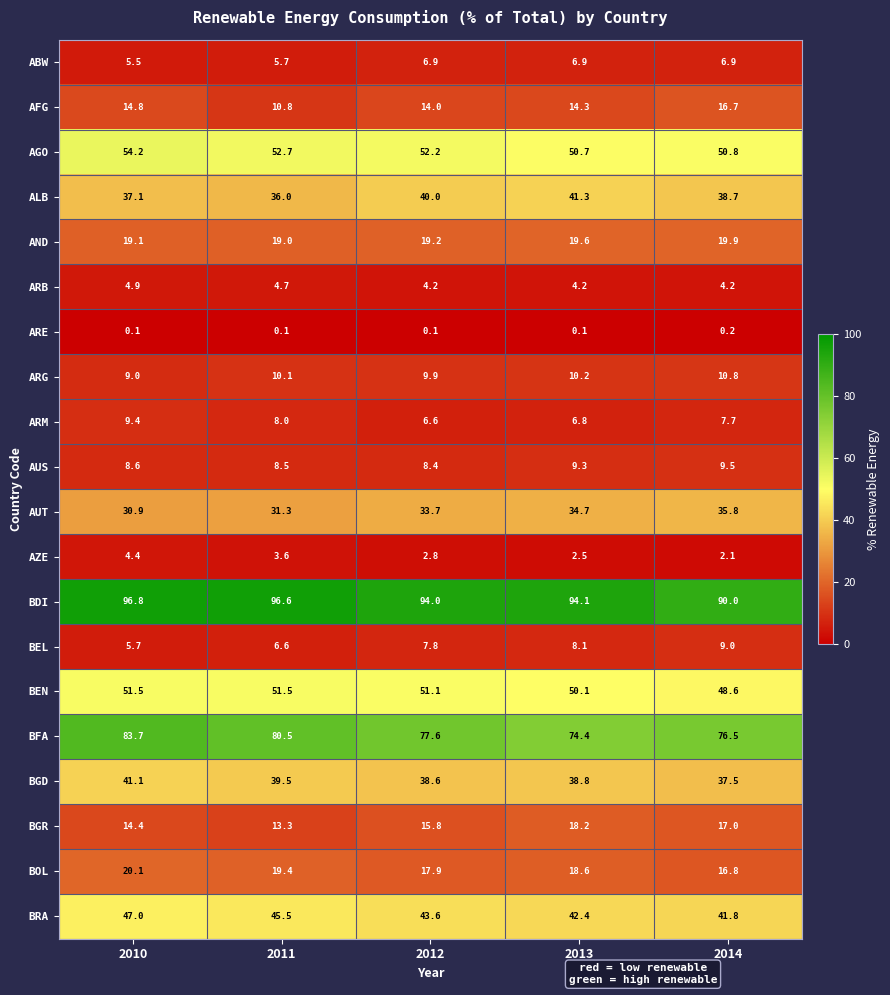

At how many categories does at least one series exceed 84?

5